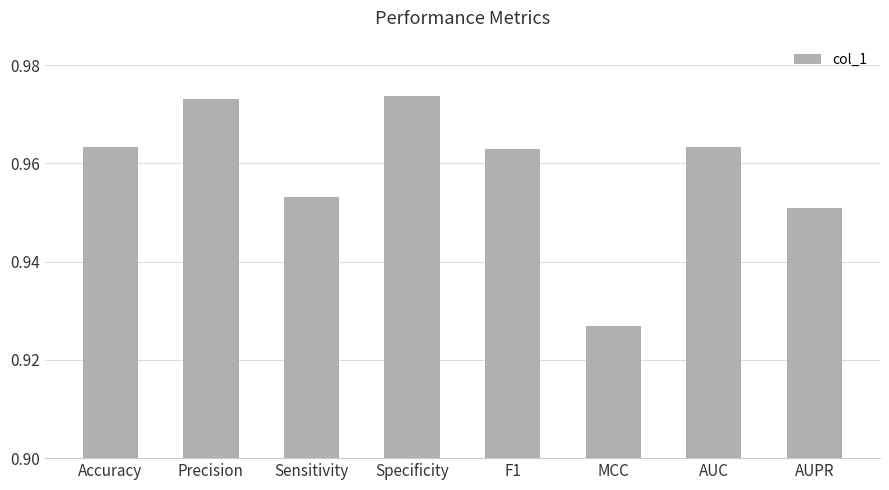

What is the label of the 8th bar from the left?

AUPR